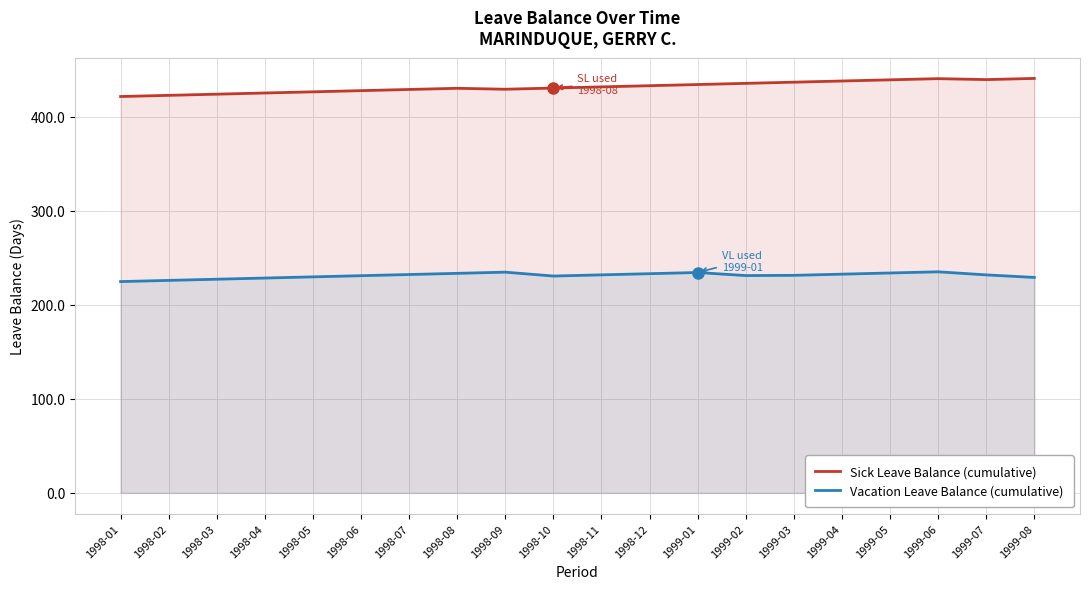

What are all the series names shown in the legend?

Sick Leave Balance (cumulative), Vacation Leave Balance (cumulative)